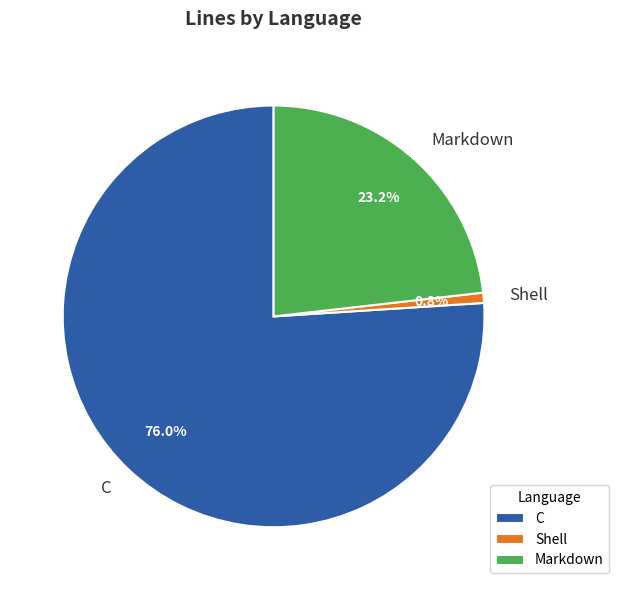

Which category has the biggest portion of the pie?

C